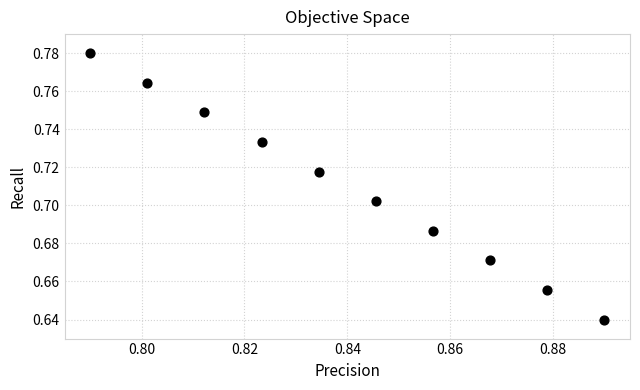

How many data points are displayed?

10